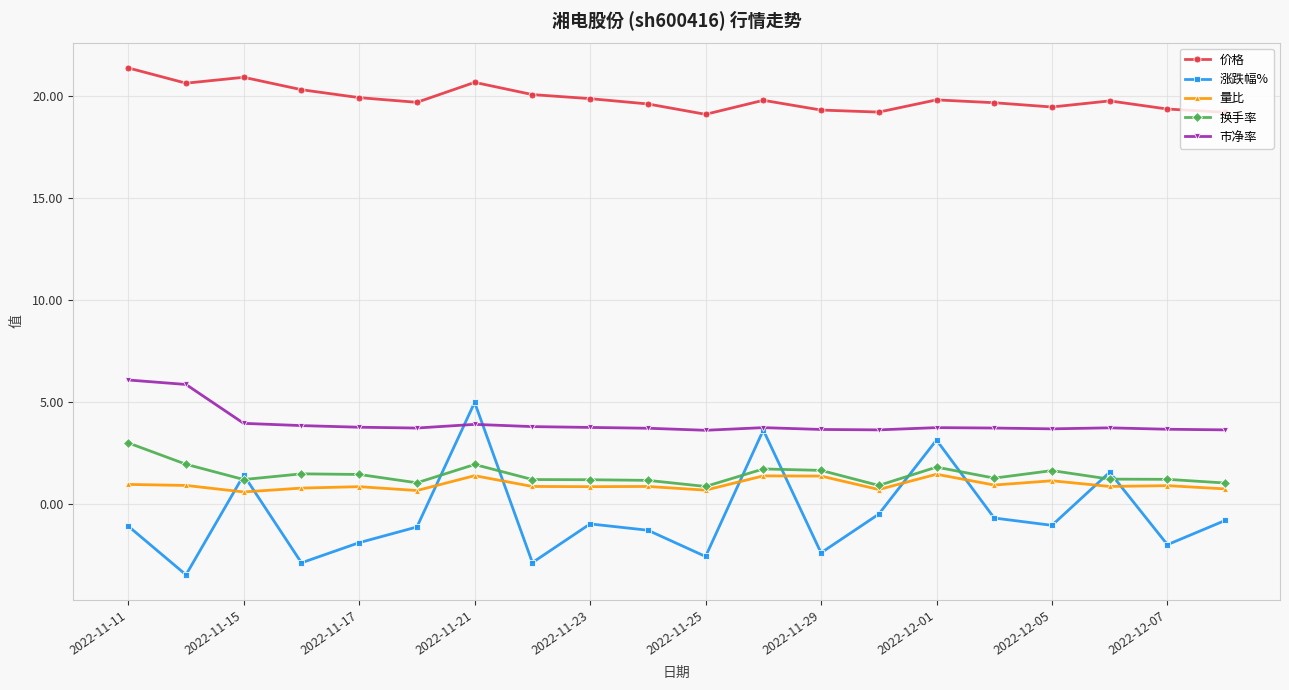

How many lines are shown in the chart?

5